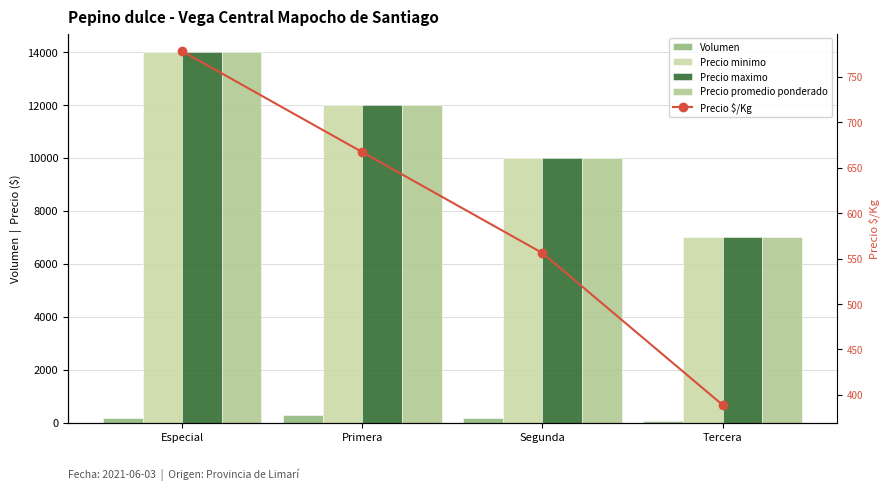

How many series are shown in this chart?

5